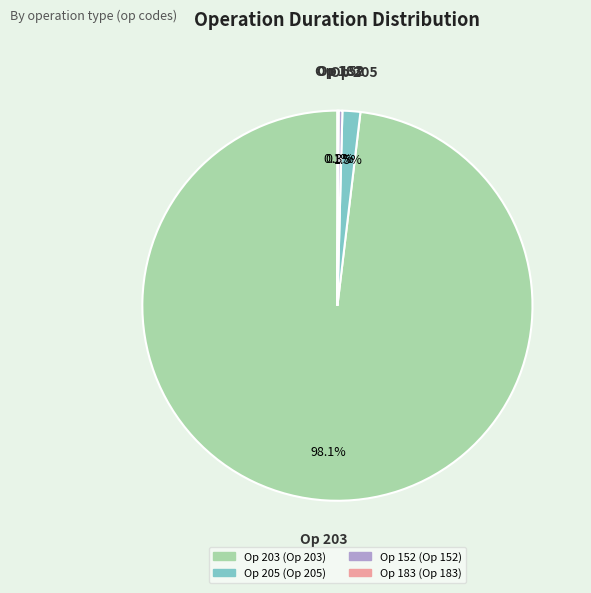

Is there a majority slice in this chart?

Yes